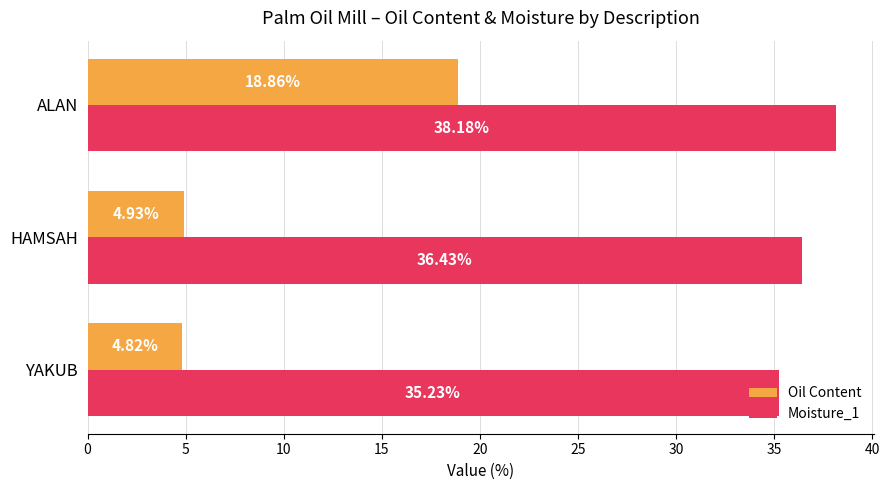

Is the value of Oil Content at ALAN greater than the value of Moisture_1 at HAMSAH?

No